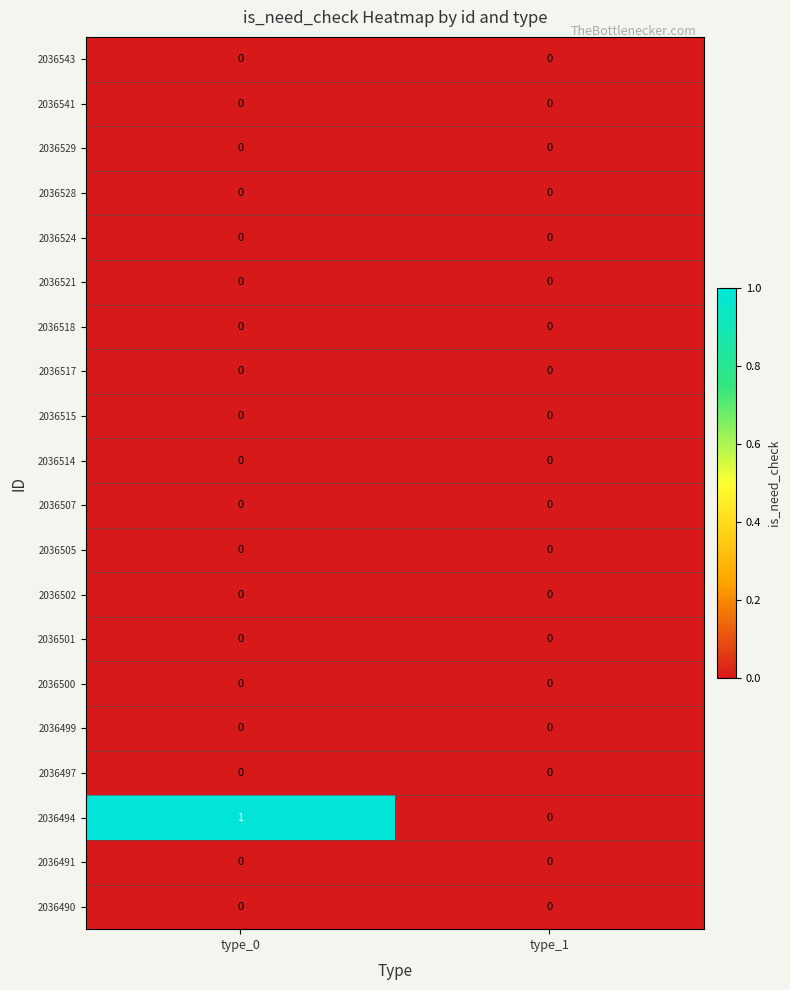

Which series has the widest spread of values?

2036494